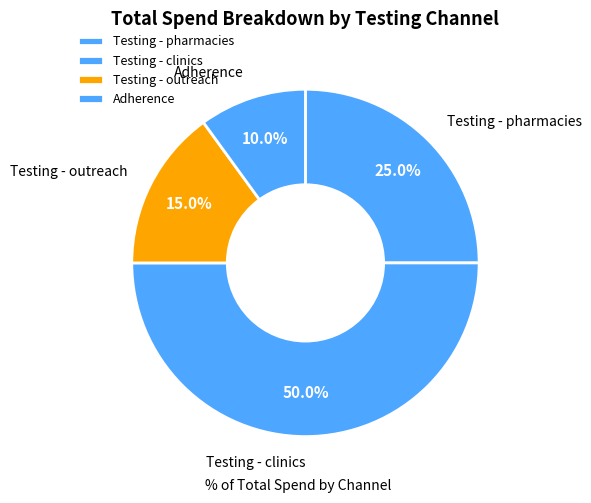

To the nearest percent, what is the average slice percentage?

25%